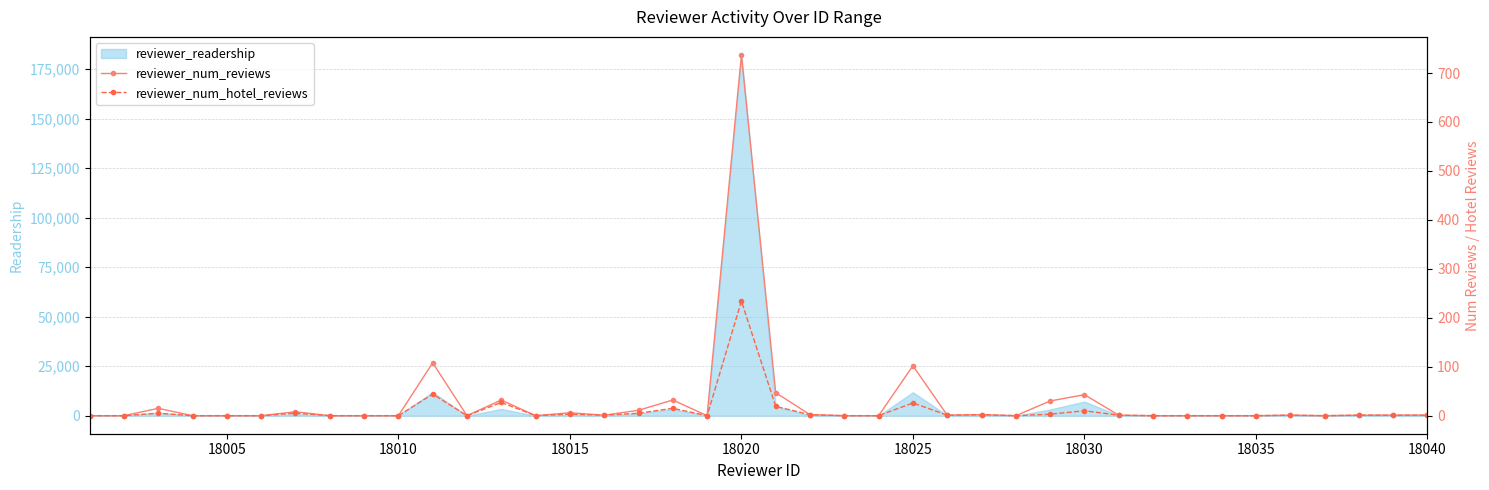

Which series has the widest spread of values?

reviewer_num_reviews